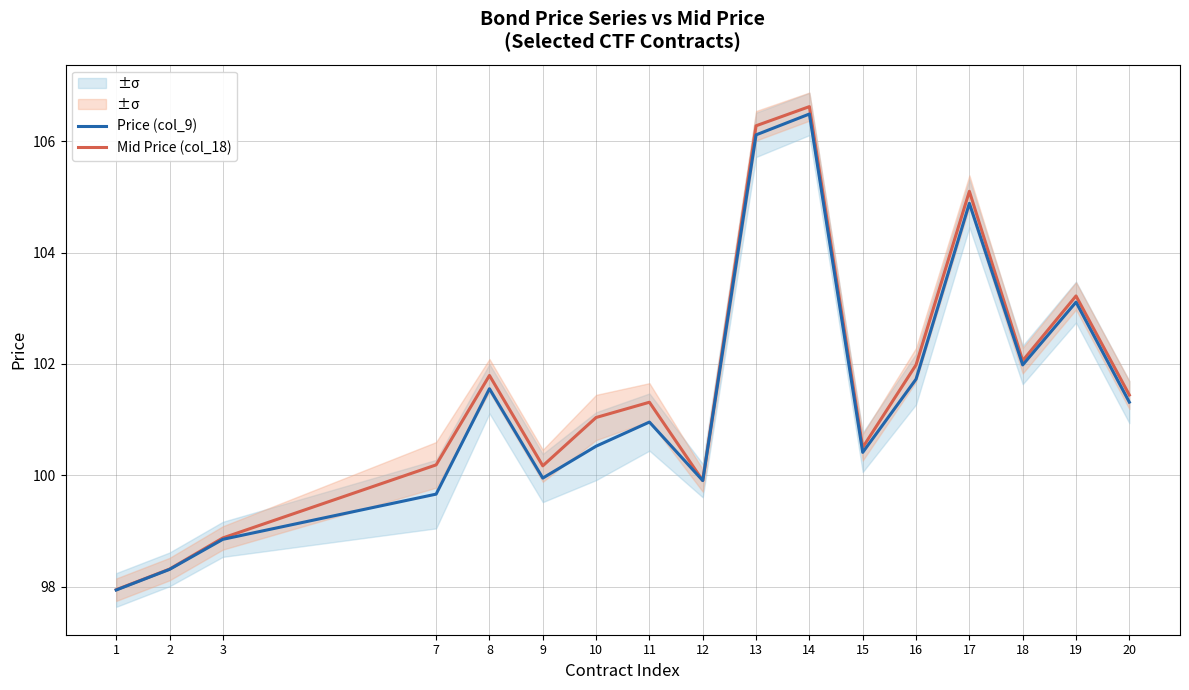

Rank the categories by Mid Price (col_18) value from highest to lowest.

14, 13, 17, 19, 18, 16, 8, 20, 11, 10, 15, 7, 9, 12, 3, 2, 1